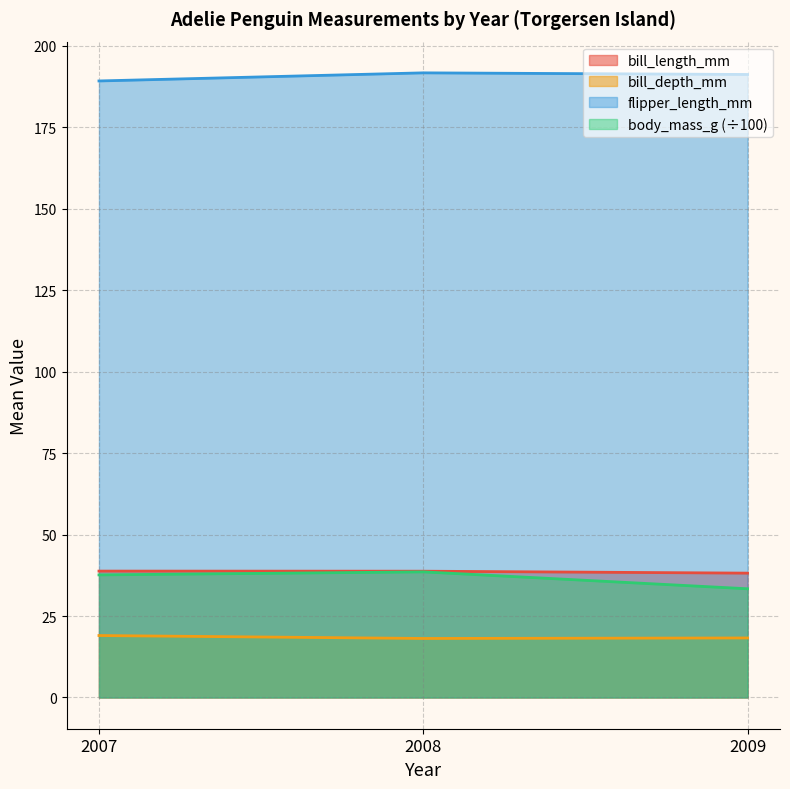

What is the total value across all series at 2009?

281.1